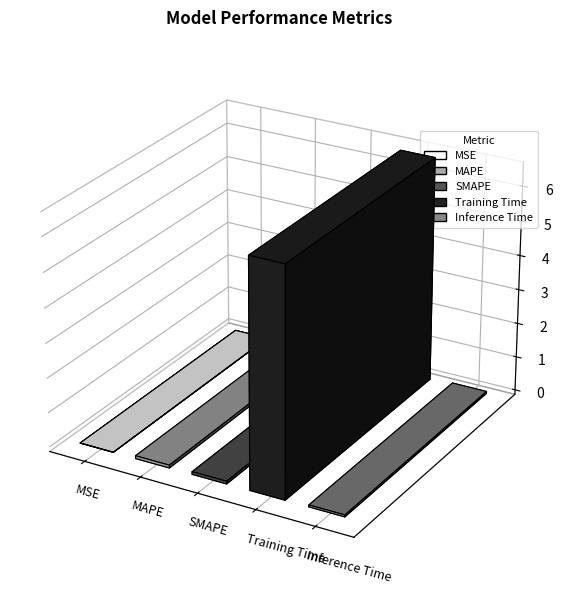

Rank the categories by value from lowest to highest.

MSE, Inference Time, SMAPE, MAPE, Training Time